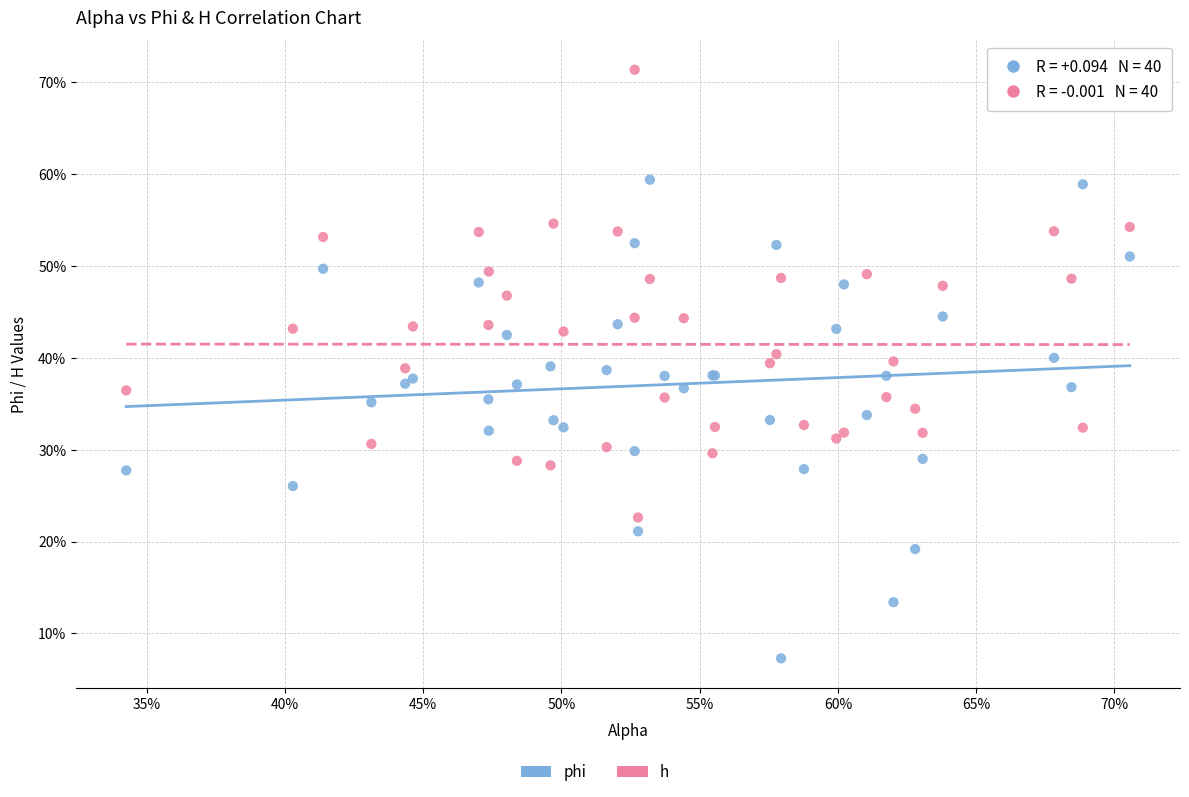

Which series contains the lowest Y value?

phi